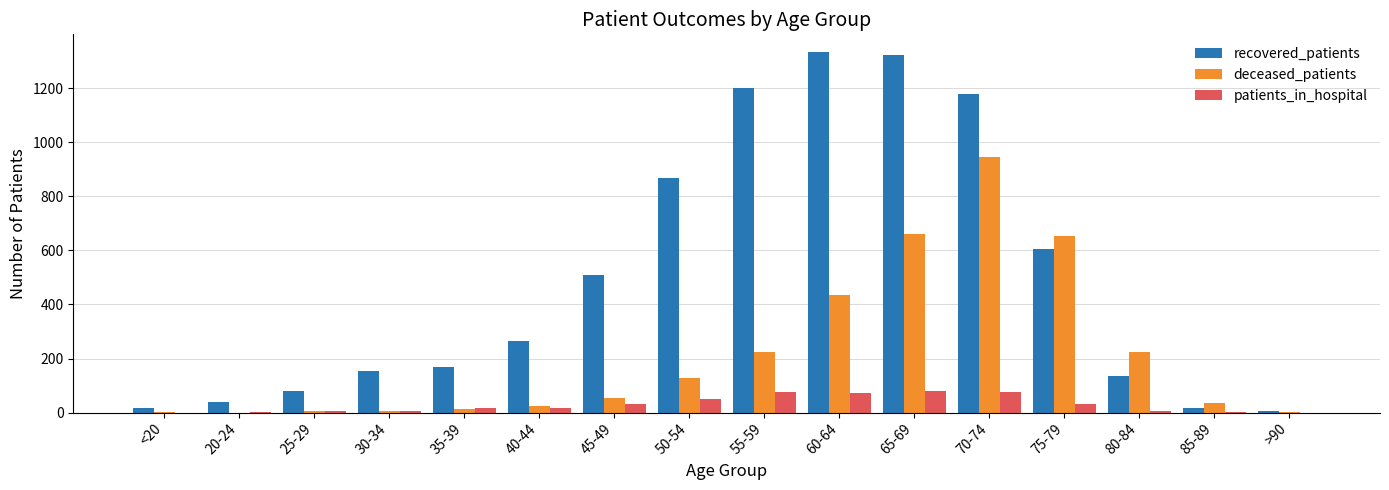

The recovered_patients series shows 264 at 40-44. True or false?

True